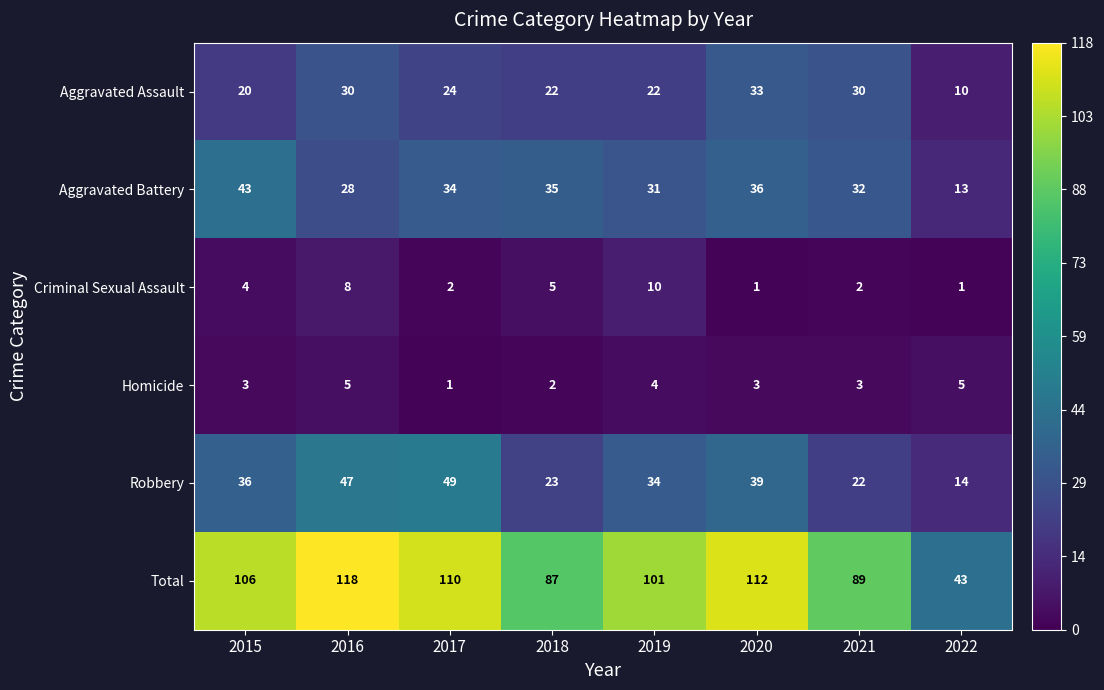

How many categories are shown in the chart?

8